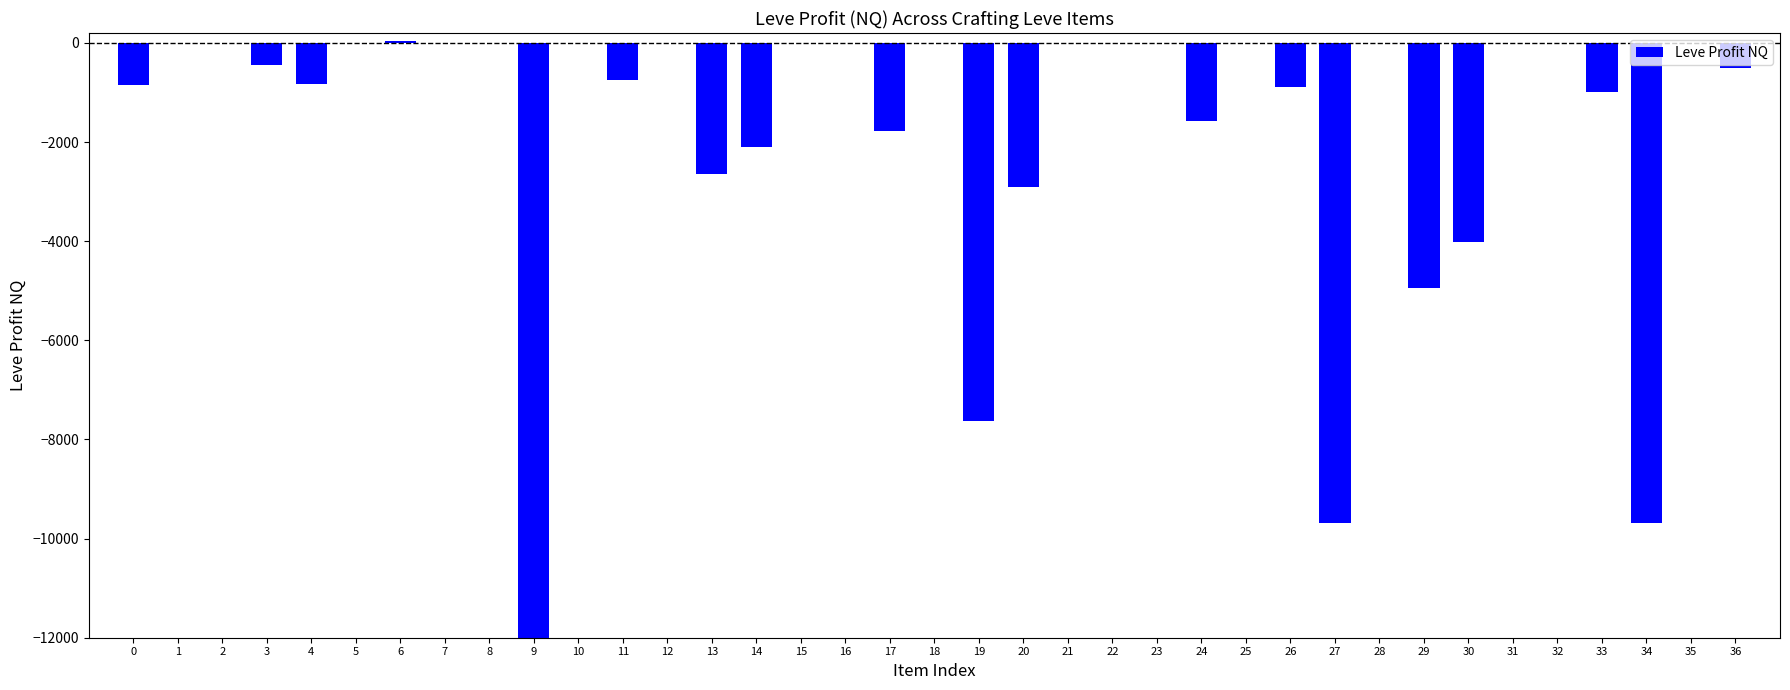

Which category has the lowest value across all series?

9